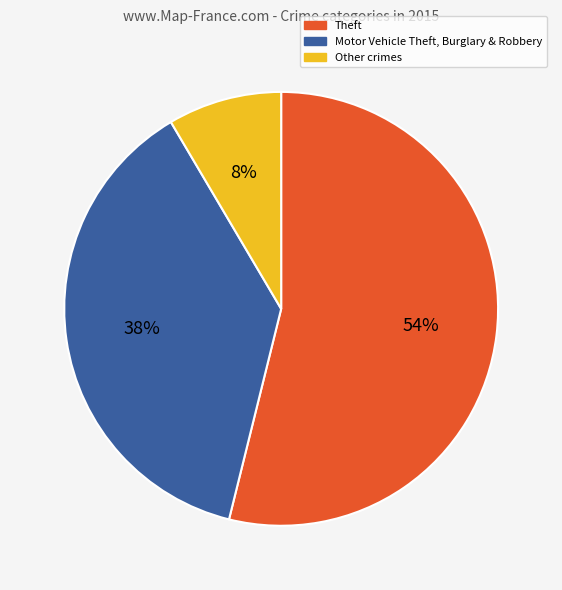

To the nearest percent, what is the average slice percentage?

33%